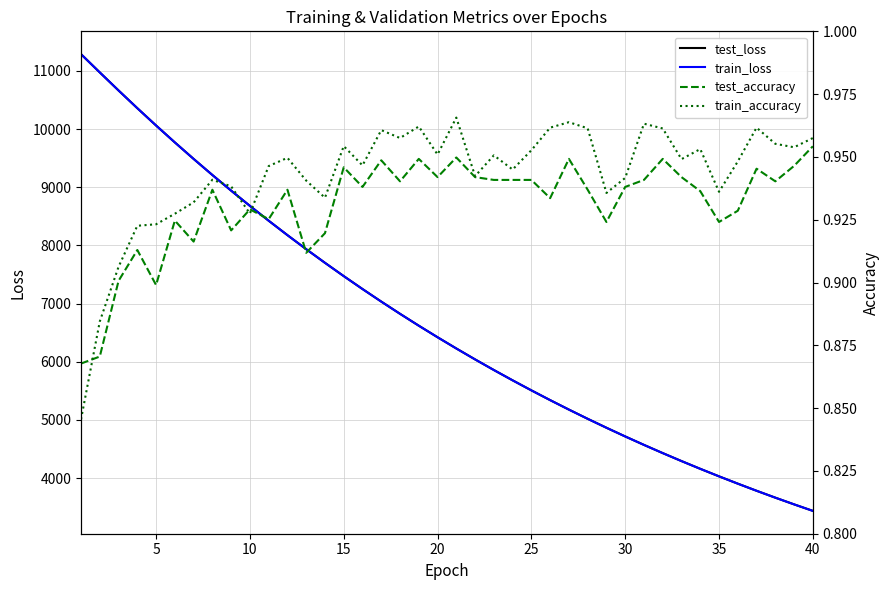

What is the minimum value for test_loss?

3436.0